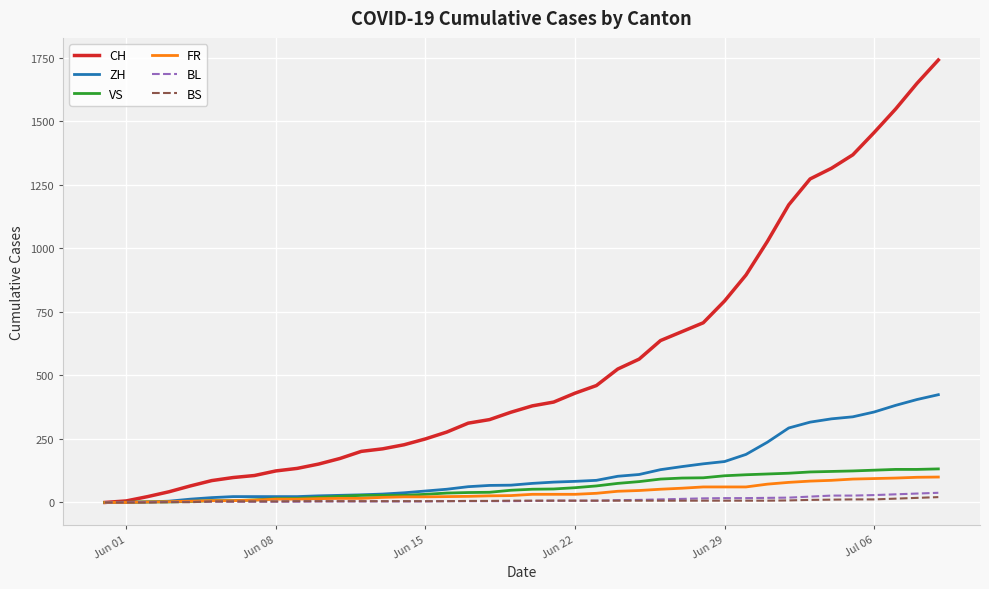

Which series has the largest range (max minus min)?

CH